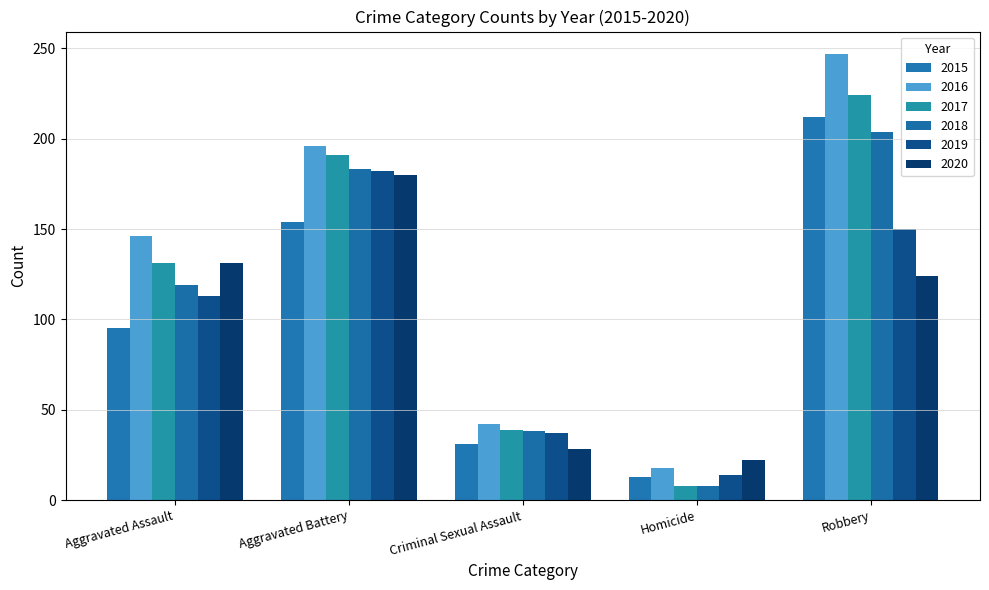

Is it true that 2018 equals 82 at Aggravated Assault?

False